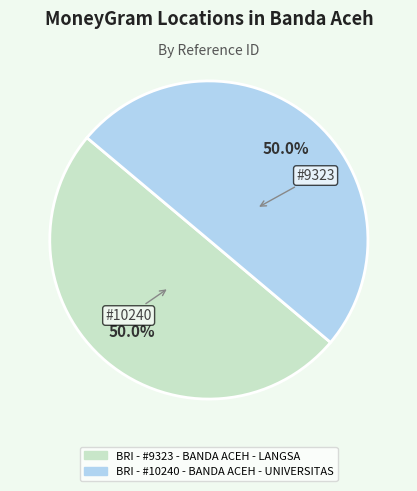

To the nearest percent, what is the combined percentage of BRI - #10240 - BANDA ACEH - UNIVERSITAS and BRI - #9323 - BANDA ACEH - LANGSA?

100%